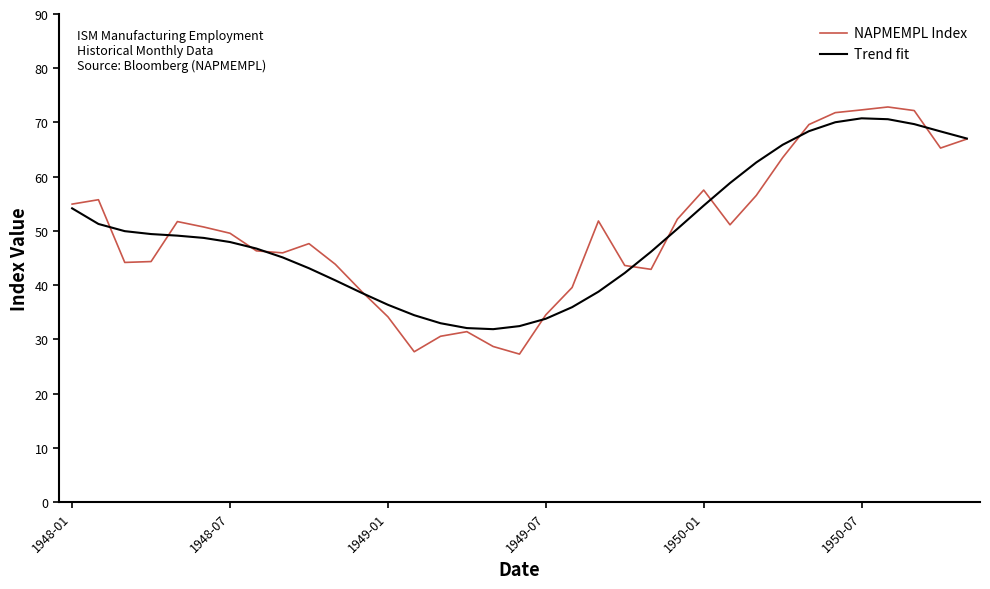

What is the minimum value shown in the chart?

27.3